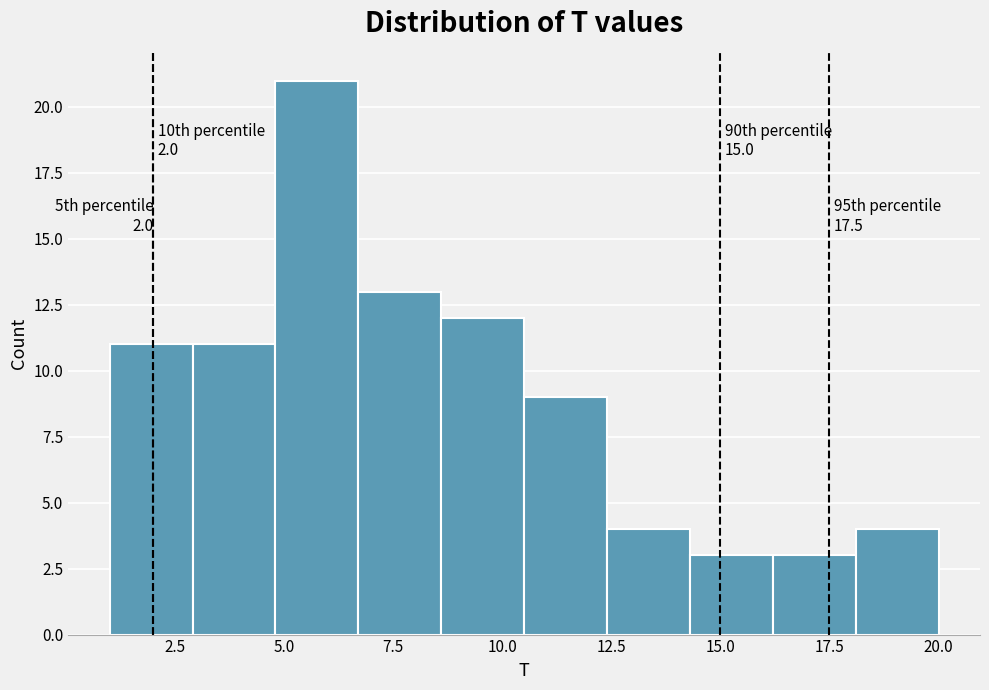

Around what value on the x-axis is the tallest bar? Give the approximate position of its centre, as read against the axis.

6.0